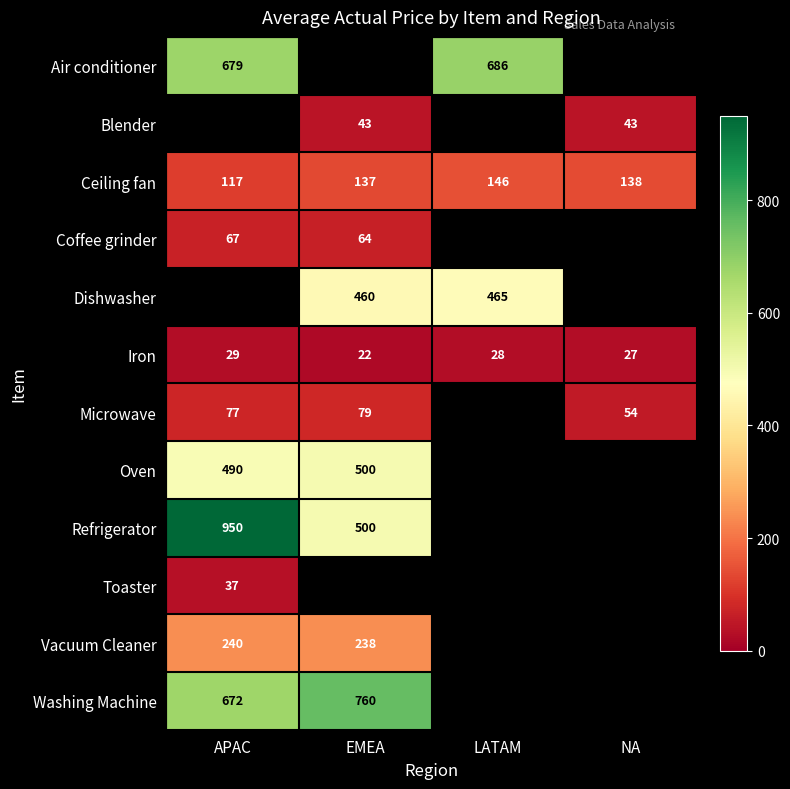

What is the greatest value displayed?

950.0